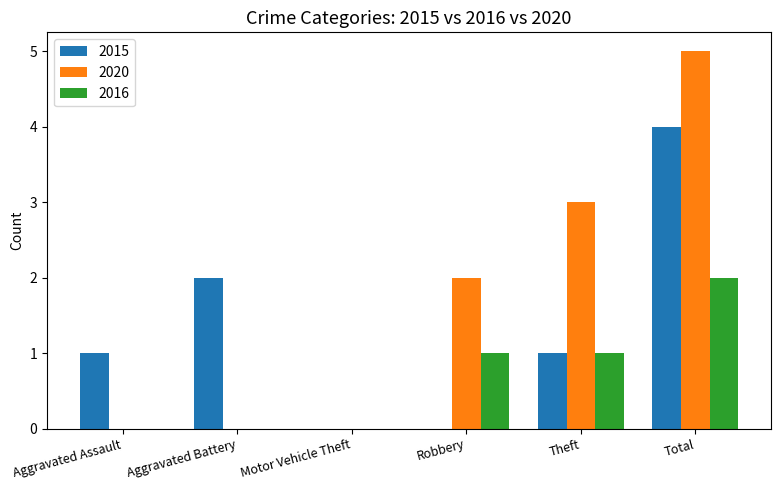

At which label does 2020 reach its peak?

Total